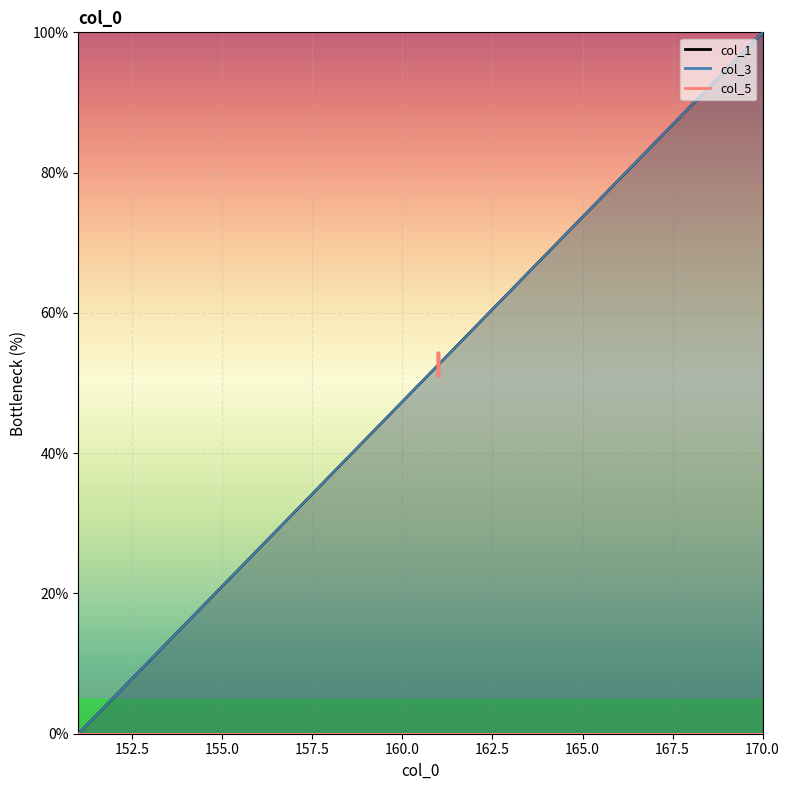

True or false: col_1 has a value of 94.7 at 169.

True